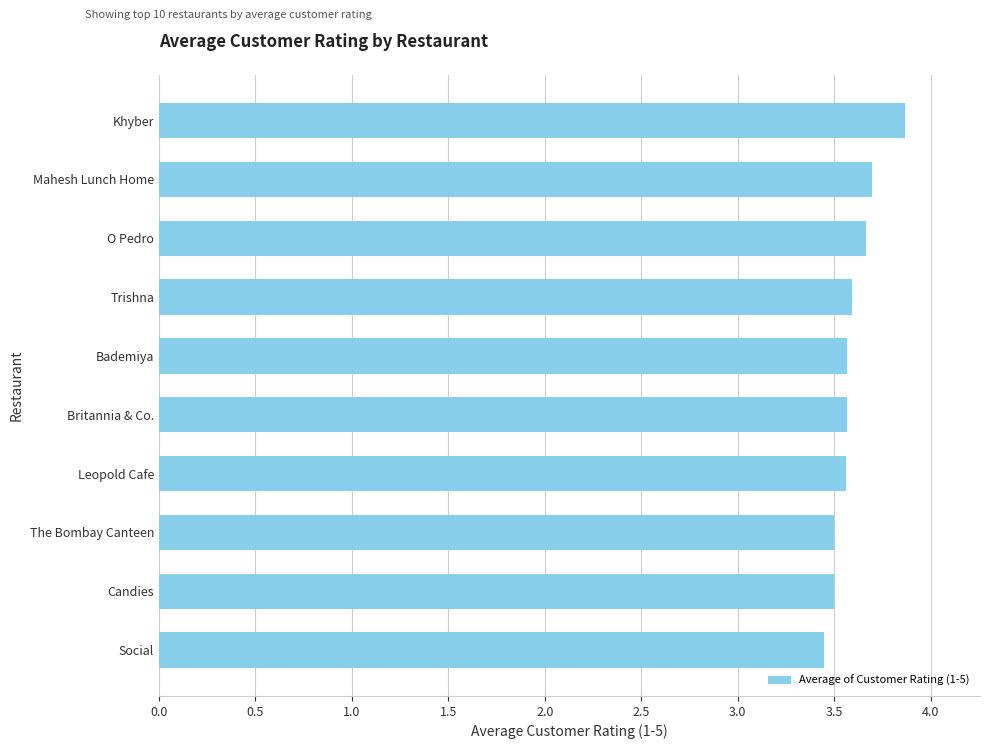

What is the difference between the maximum and second lowest values?

0.4